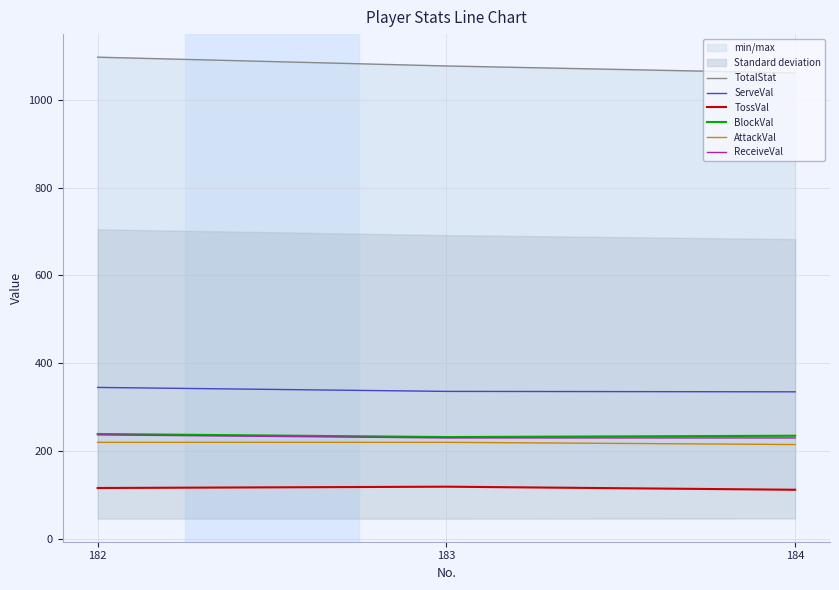

Reading left to right, transcribe all the data shown in this chart.

TotalStat: 182=1097	183=1077	184=1061
ServeVal: 182=345	183=336	184=335
TossVal: 182=116	183=119	184=112
BlockVal: 182=239	183=232	184=235
AttackVal: 182=220	183=220	184=215
ReceiveVal: 182=237	183=230	184=230